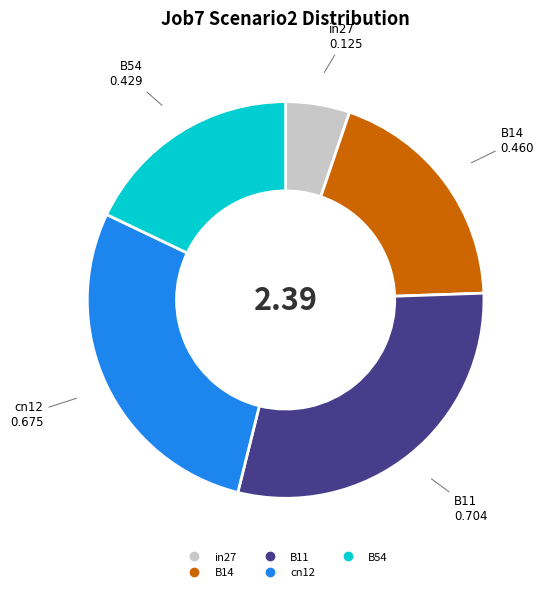

Which category has the biggest portion of the pie?

B11